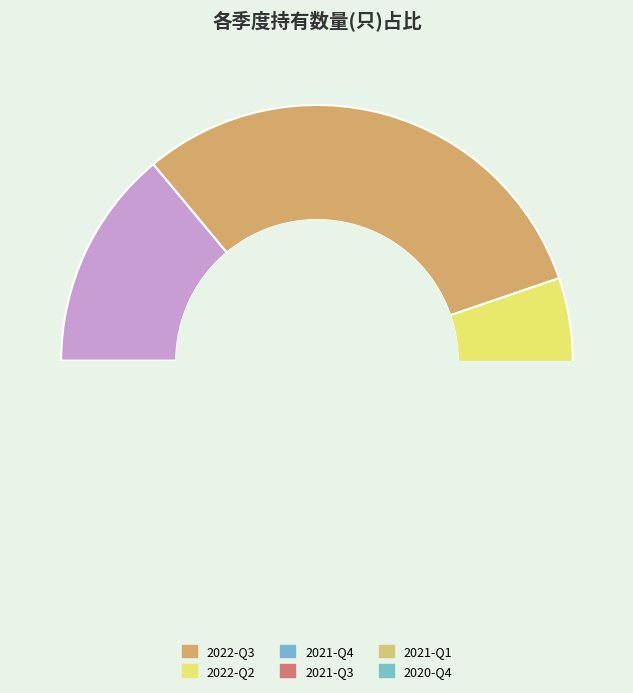

Do 2021-Q1 and 2022-Q4 together represent more than half of the pie?

No